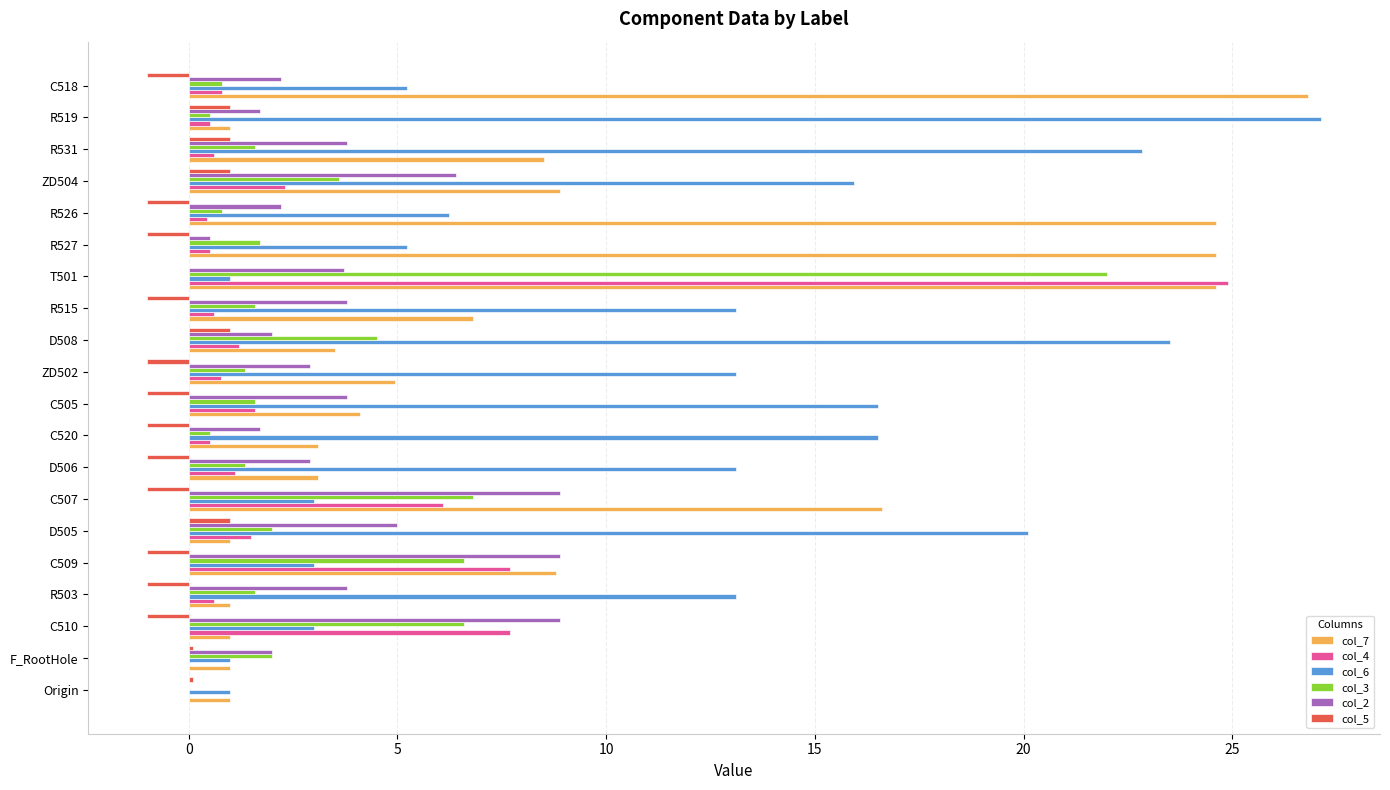

Is it true that col_4 equals 0.5 at R526?

True